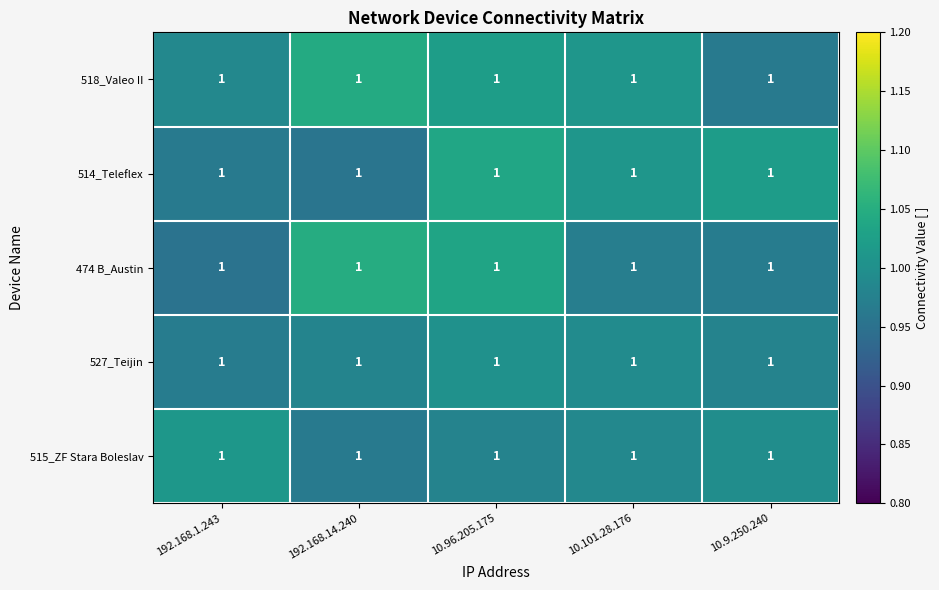

Reading right to left, list all the values displayed in this chart.

518_Valeo II: 10.9.250.240=1.0	10.101.28.176=1.0	10.96.205.175=1.0	192.168.14.240=1.0	192.168.1.243=1.0
514_Teleflex: 10.9.250.240=1.0	10.101.28.176=1.0	10.96.205.175=1.0	192.168.14.240=1.0	192.168.1.243=1.0
474 B_Austin: 10.9.250.240=1.0	10.101.28.176=1.0	10.96.205.175=1.0	192.168.14.240=1.0	192.168.1.243=1.0
527_Teijin: 10.9.250.240=1.0	10.101.28.176=1.0	10.96.205.175=1.0	192.168.14.240=1.0	192.168.1.243=1.0
515_ZF Stara Boleslav: 10.9.250.240=1.0	10.101.28.176=1.0	10.96.205.175=1.0	192.168.14.240=1.0	192.168.1.243=1.0